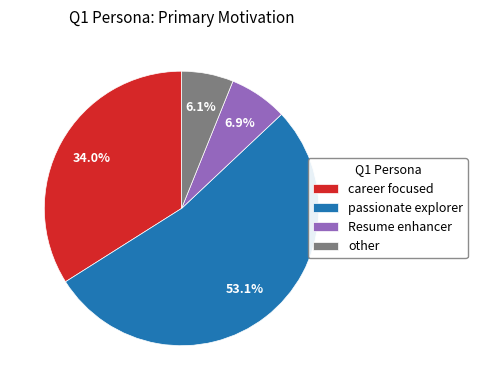

To the nearest percent, what portion does passionate explorer represent?

53%